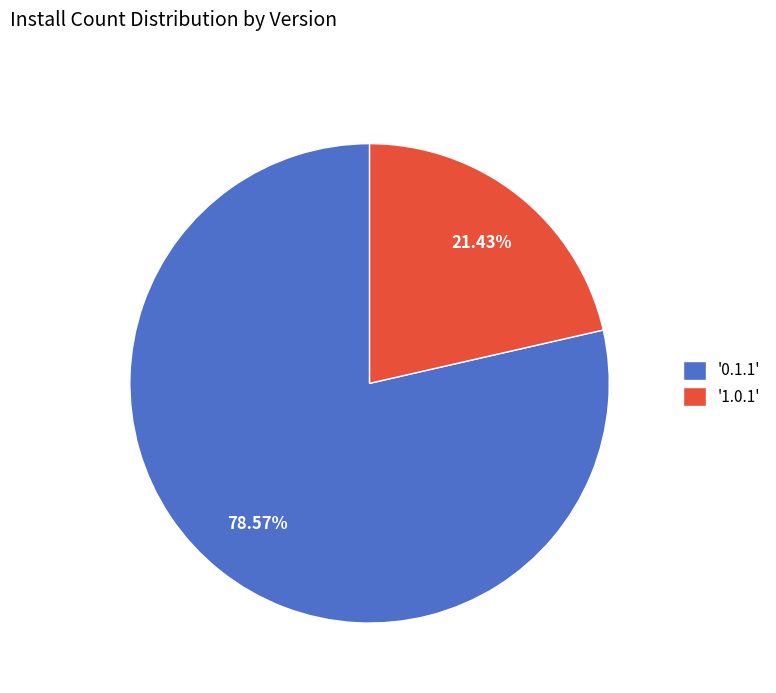

Rank the categories by value from lowest to highest.

'1.0.1', '0.1.1'